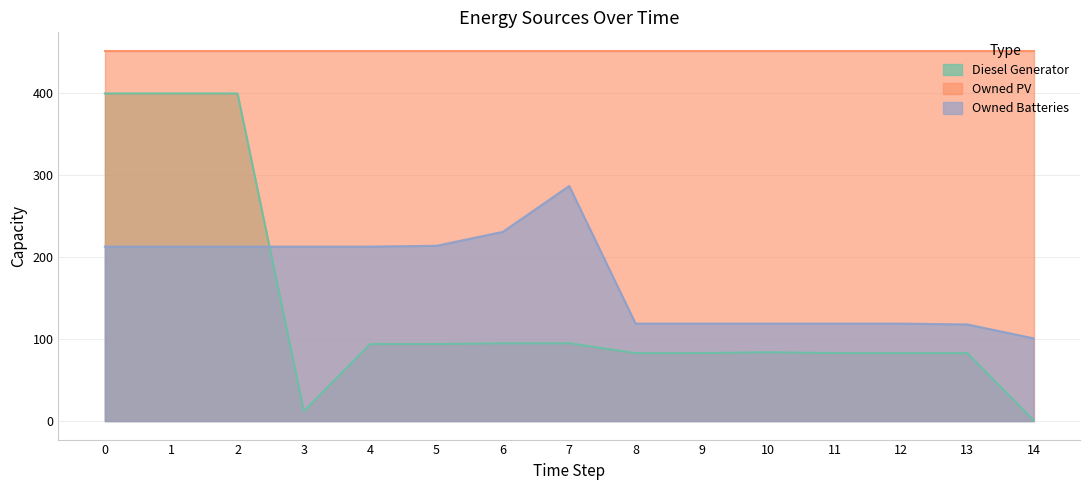

What is the maximum value shown in the chart?

452